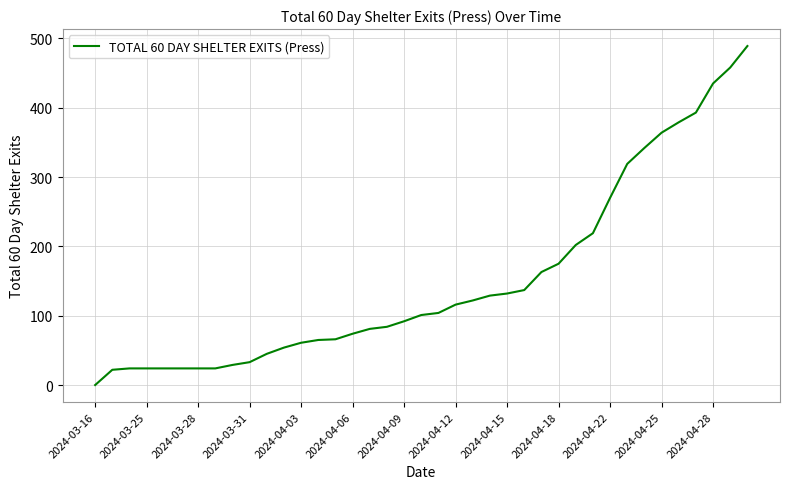

What is the difference between the maximum and minimum values?

489